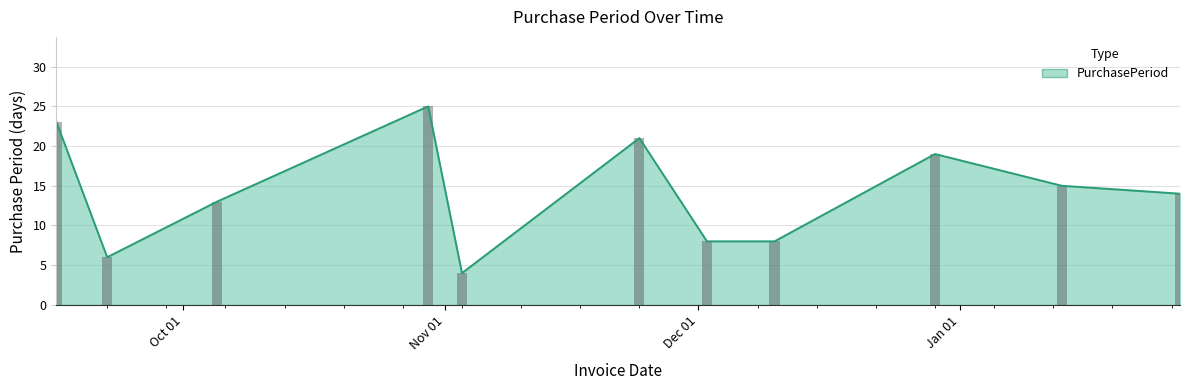

Are the bars horizontal?

No